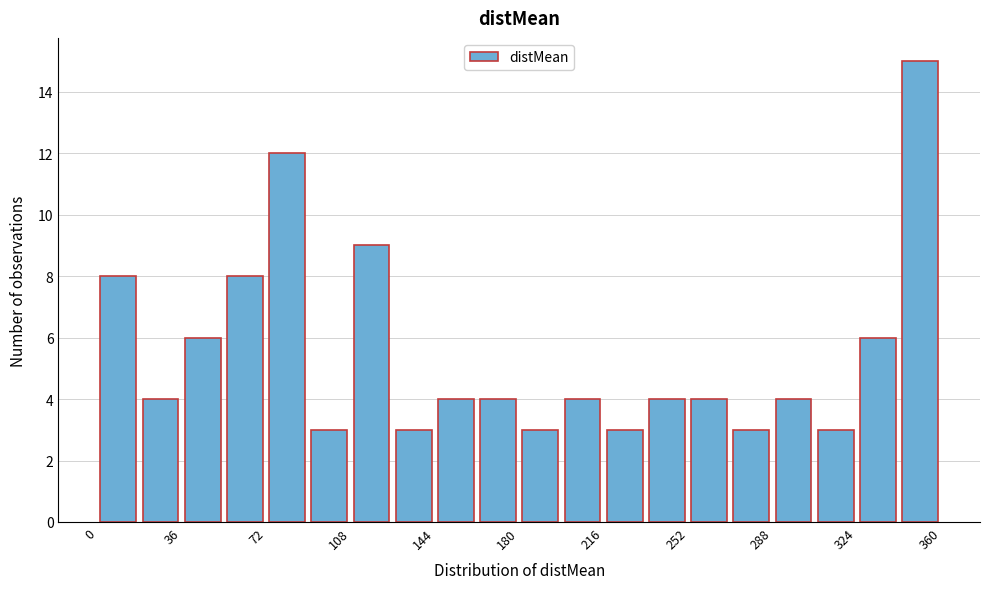

Read against the x-axis, roughly where is the centre of the tallest bar?

350